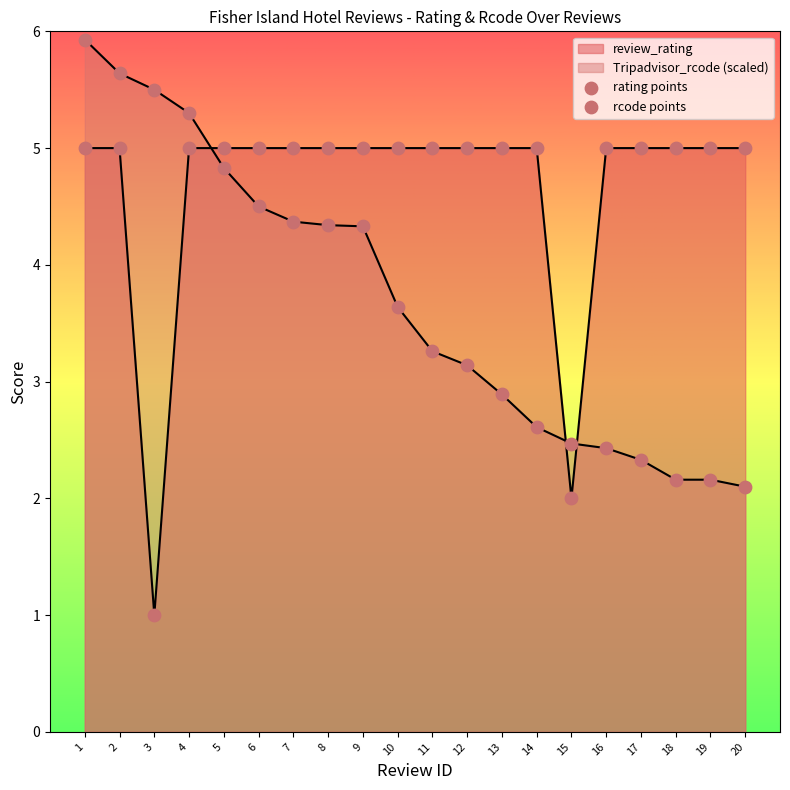

At which category is the sum across all series the highest?

1